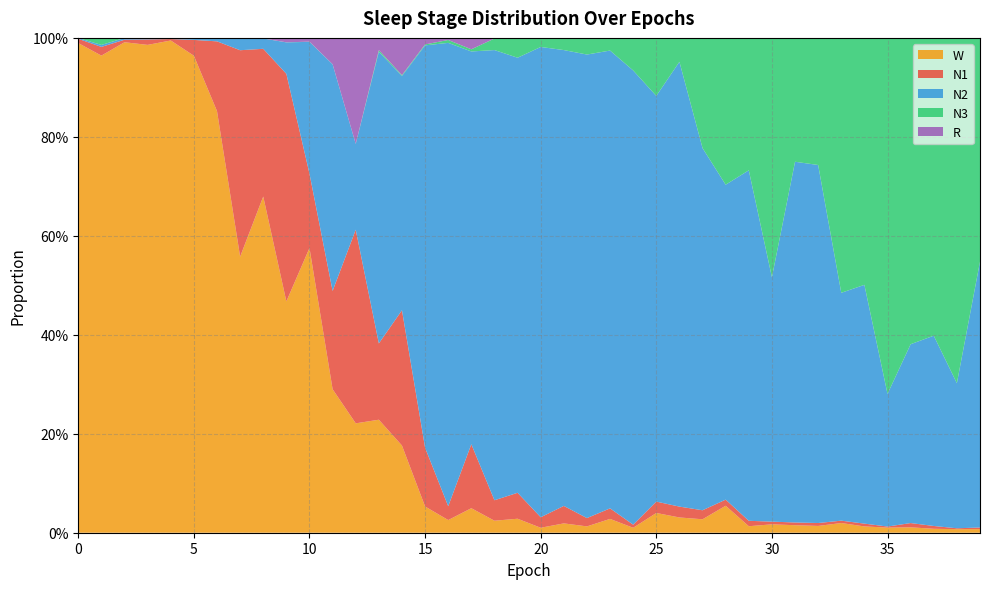

Reading left to right, transcribe all the data shown in this chart.

N1: 0.0	0.0	0.0	0.0	0.0	0.0	0.1	0.4	0.3	0.5	0.2	0.2	0.4	0.2	0.3	0.1	0.0	0.1	0.0	0.1	0.0	0.0	0.0	0.0	0.0	0.0	0.0	0.0	0.0	0.0	0.0	0.0	0.0	0.0	0.0	0.0	0.0	0.0	0.0	0.0
N2: 0.0	0.0	0.0	0.0	0.0	0.0	0.0	0.0	0.0	0.1	0.3	0.5	0.2	0.6	0.5	0.8	0.9	0.8	0.9	0.9	1.0	0.9	0.9	0.9	0.9	0.8	0.9	0.7	0.6	0.7	0.5	0.7	0.7	0.5	0.5	0.3	0.4	0.4	0.3	0.5
N3: 0.0	0.0	0.0	0.0	0.0	0.0	0.0	0.0	0.0	0.0	0.0	0.0	0.0	0.0	0.0	0.0	0.0	0.0	0.0	0.0	0.0	0.0	0.0	0.0	0.1	0.1	0.0	0.2	0.3	0.3	0.5	0.3	0.3	0.5	0.5	0.7	0.6	0.6	0.7	0.5
R: 0.0	0.0	0.0	0.0	0.0	0.0	0.0	0.0	0.0	0.0	0.0	0.1	0.2	0.0	0.1	0.0	0.0	0.0	0.0	0.0	0.0	0.0	0.0	0.0	0.0	0.0	0.0	0.0	0.0	0.0	0.0	0.0	0.0	0.0	0.0	0.0	0.0	0.0	0.0	0.0
W: 1.0	1.0	1.0	1.0	1.0	1.0	0.9	0.6	0.7	0.5	0.6	0.3	0.2	0.2	0.2	0.1	0.0	0.0	0.0	0.0	0.0	0.0	0.0	0.0	0.0	0.0	0.0	0.0	0.1	0.0	0.0	0.0	0.0	0.0	0.0	0.0	0.0	0.0	0.0	0.0